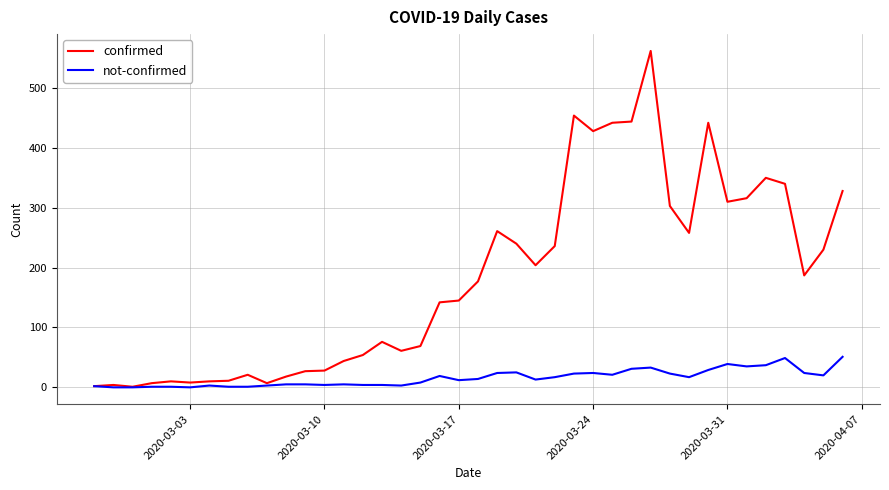

What is the difference between the second highest and minimum values in the confirmed series?

453